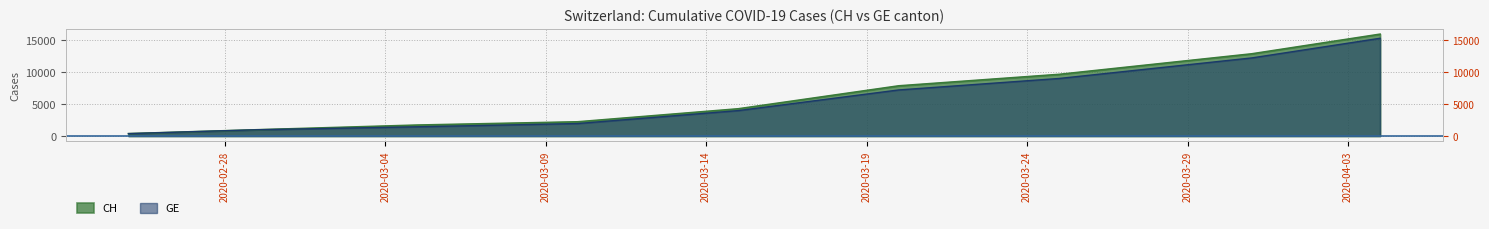

Reading left to right, list all the values displayed in this chart.

CH: 2020-02-25=375	2020-02-29=981	2020-03-05=1715	2020-03-10=2226	2020-03-15=4259	2020-03-20=7847	2020-03-25=9642	2020-03-31=12852	2020-04-04=15926
GE: 2020-02-25=375	2020-02-29=981	2020-03-05=1447	2020-03-10=1955	2020-03-15=3978	2020-03-20=7205	2020-03-25=9000	2020-03-31=12210	2020-04-04=15284